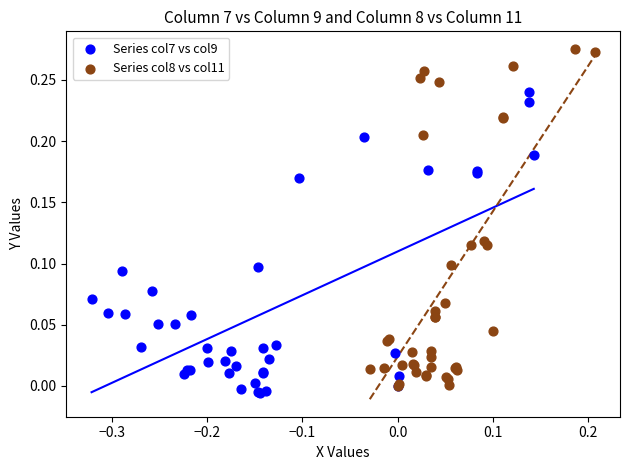

Which series reaches the maximum Y coordinate?

Series col8 vs col11